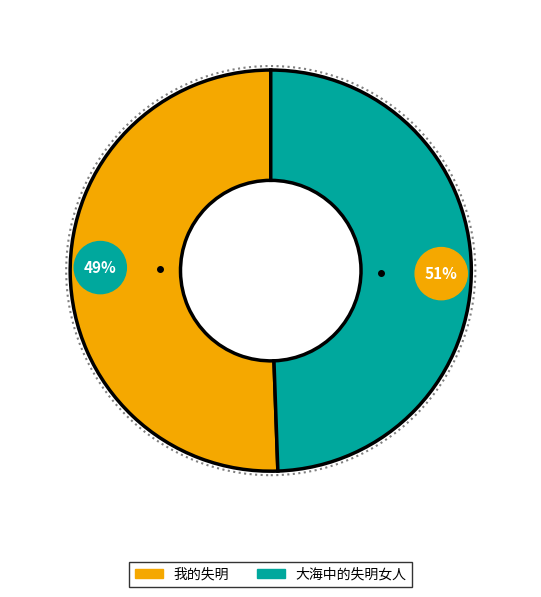

How many segments does this pie chart have?

2